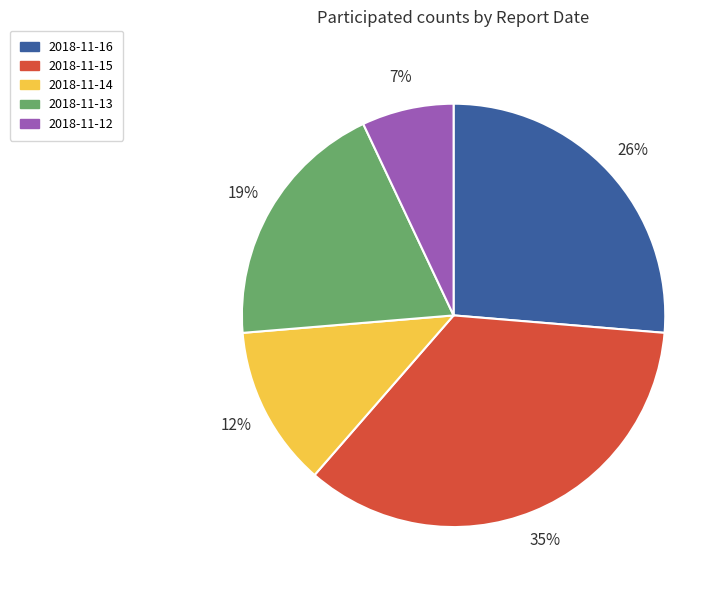

Do 2018-11-14 and 2018-11-12 together represent more than half of the pie?

No